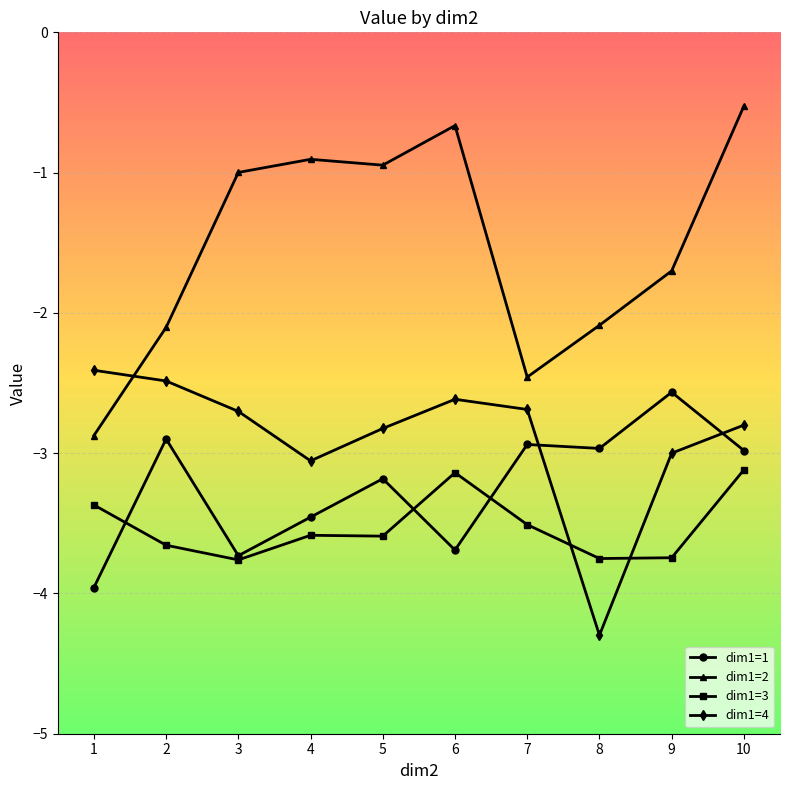

Which series has the largest total across all categories?

dim1=2